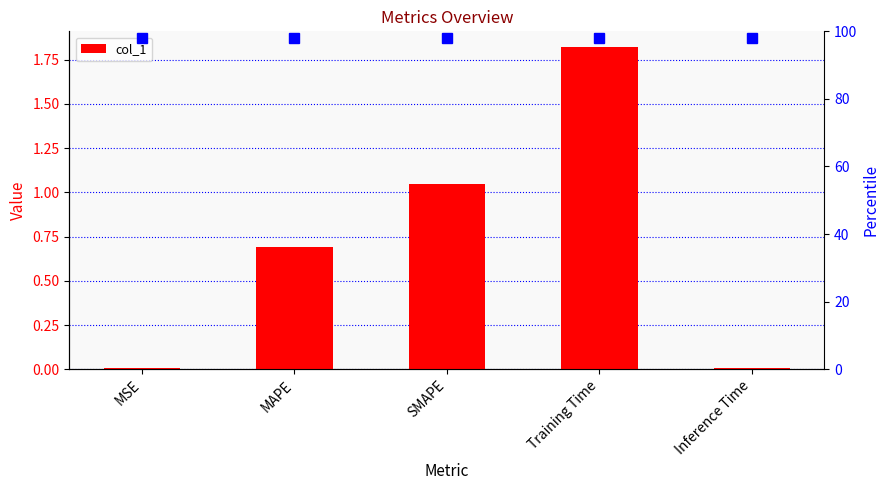

List the labels in order of value, largest first.

Training Time, SMAPE, MAPE, Inference Time, MSE